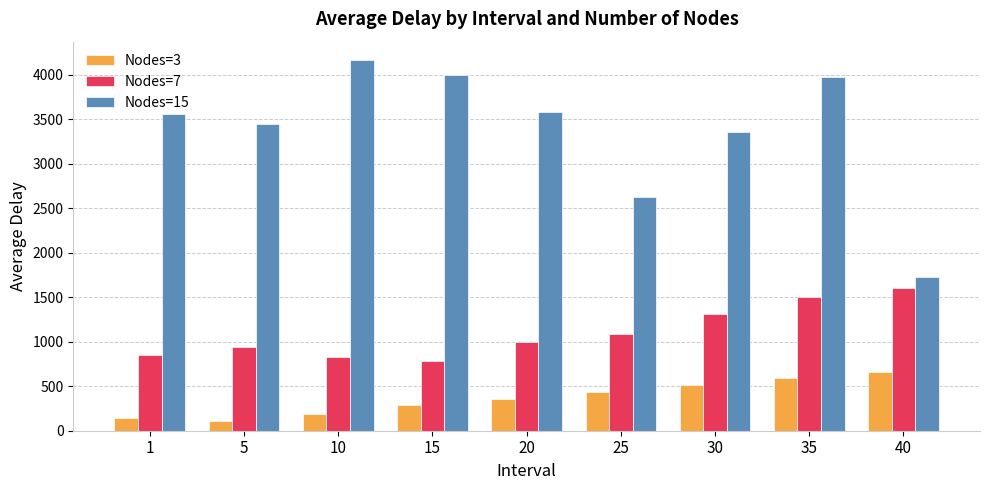

How many bars are there in total?

27